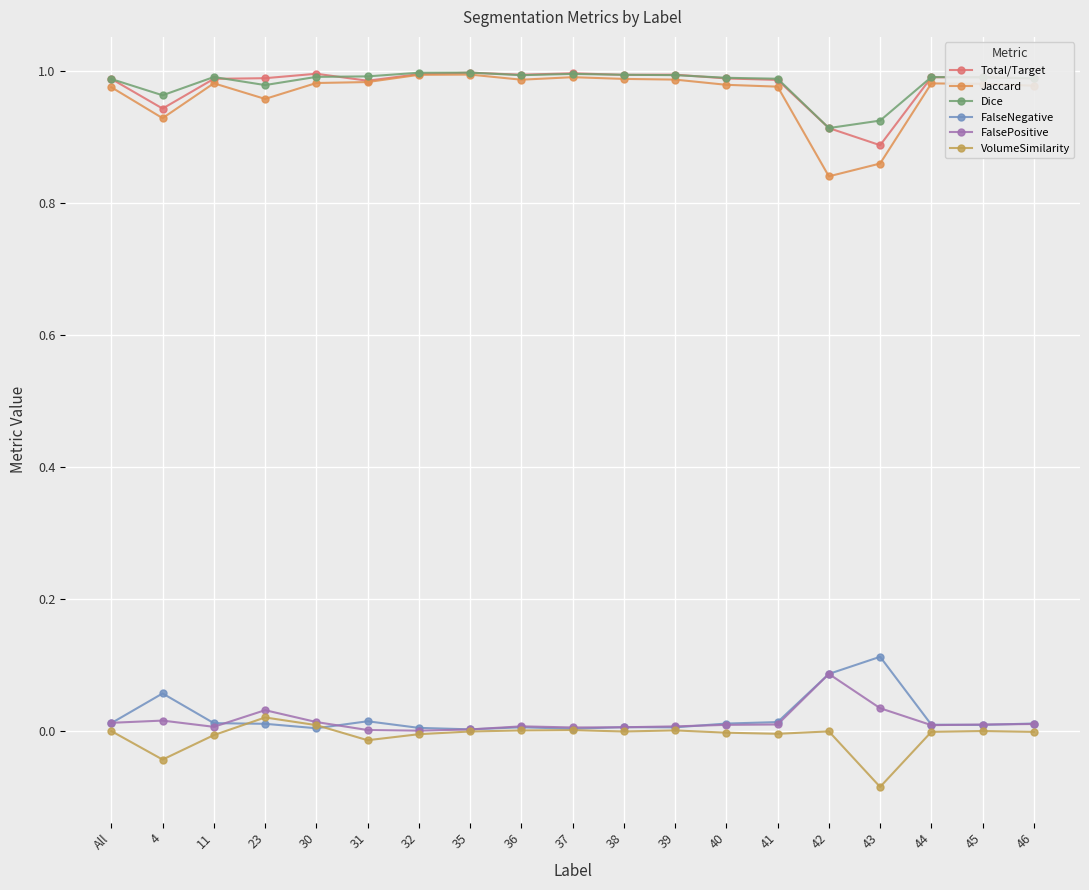

The Jaccard series shows 1.0 at All. True or false?

True